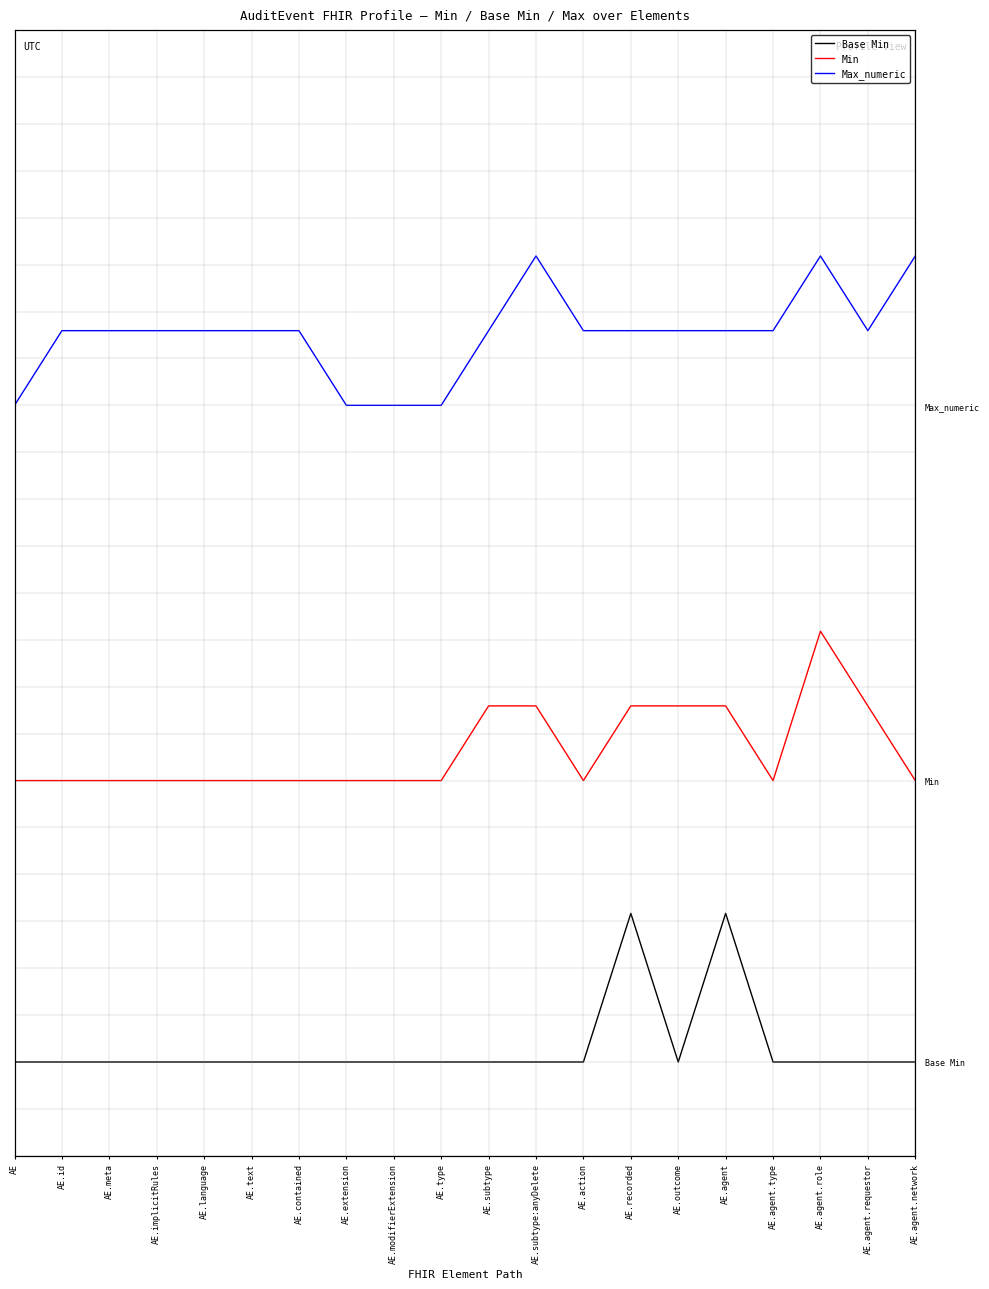

The value of Max_numeric at AE.extension is 3.5. True or false?

True